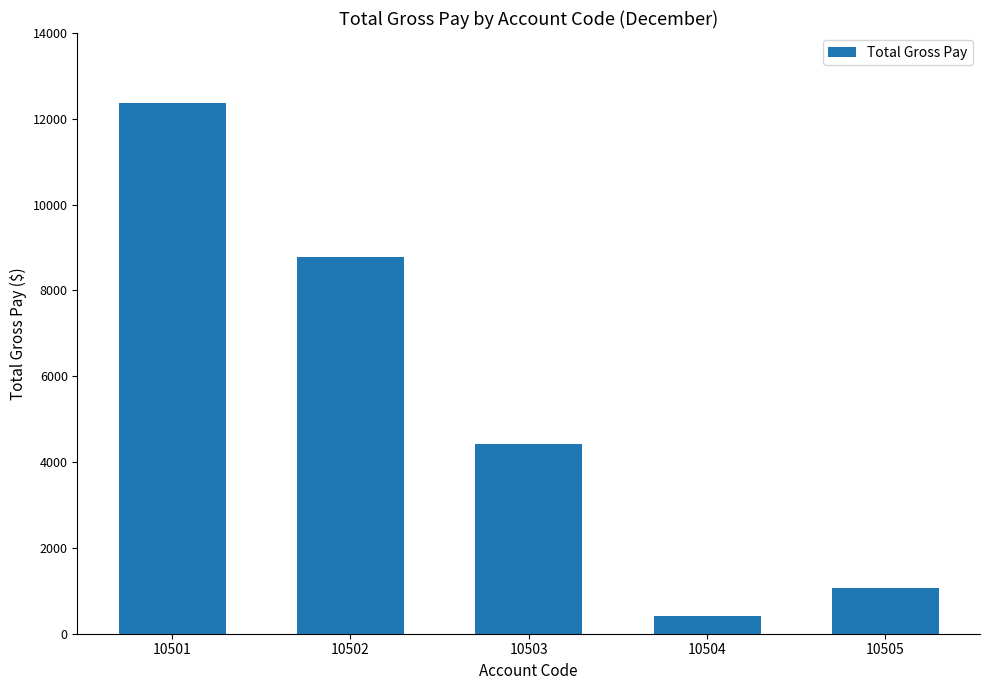

Reading left to right, extract all data points from this chart.

10501=12376.6	10502=8782.9	10503=4412.5	10504=410.0	10505=1068.7